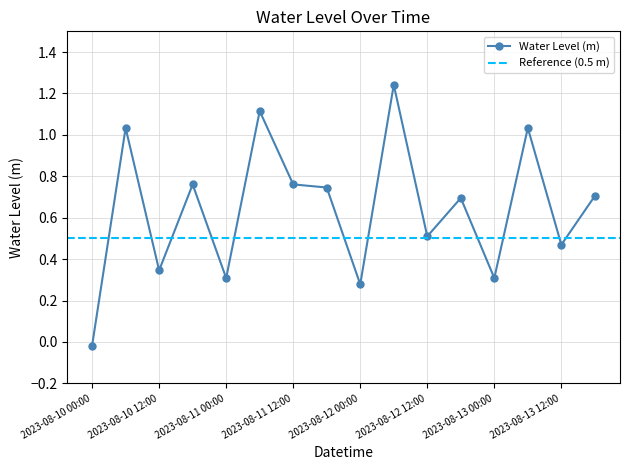

How many data points are less than 0?

1